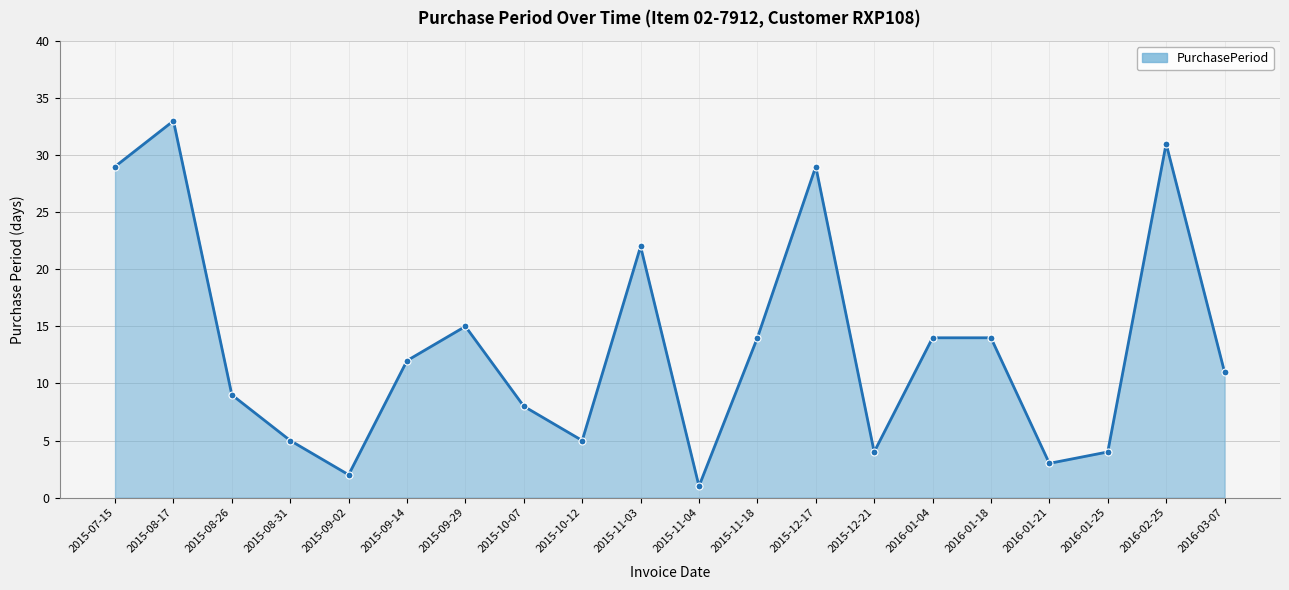

What is the minimum value shown in the chart?

1